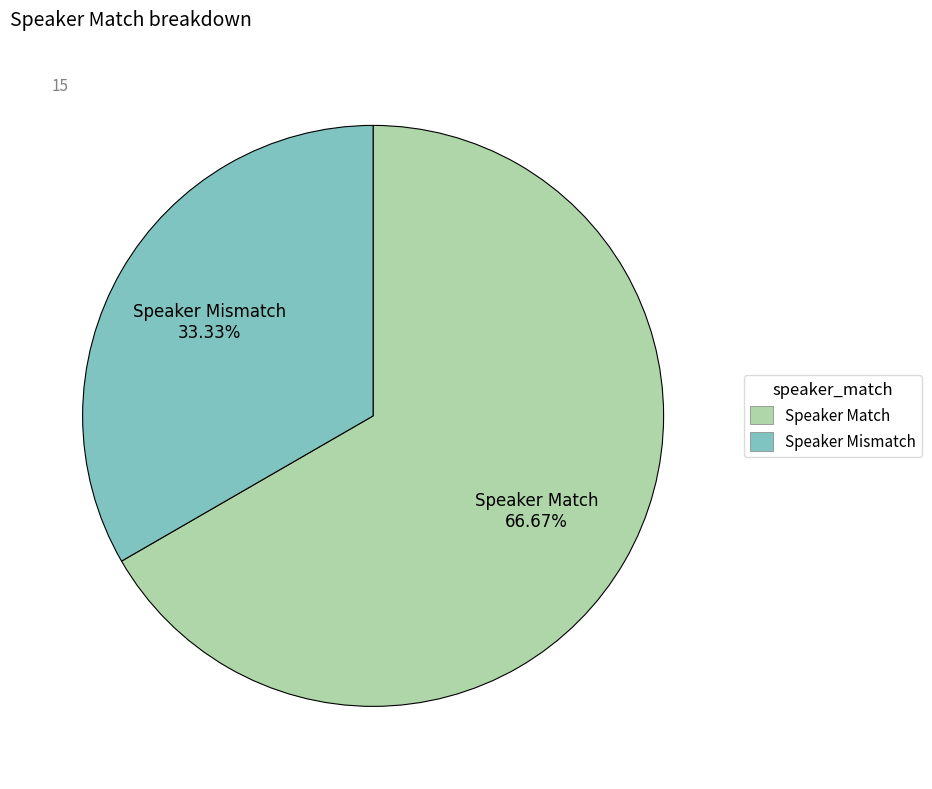

Rank the categories by value from lowest to highest.

Speaker Mismatch, Speaker Match